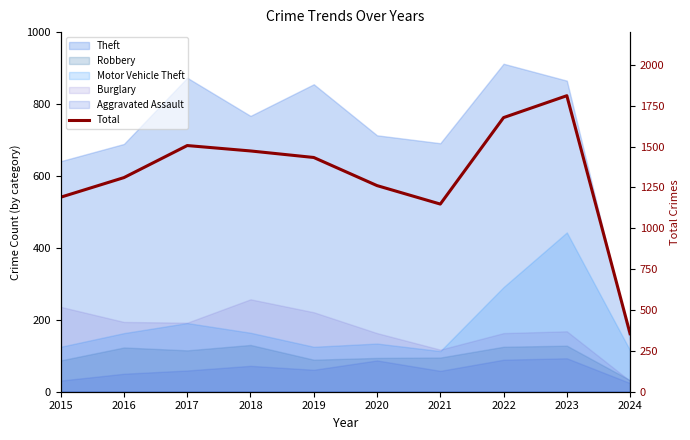

What is the difference between the values at 2018 and 2021?

325